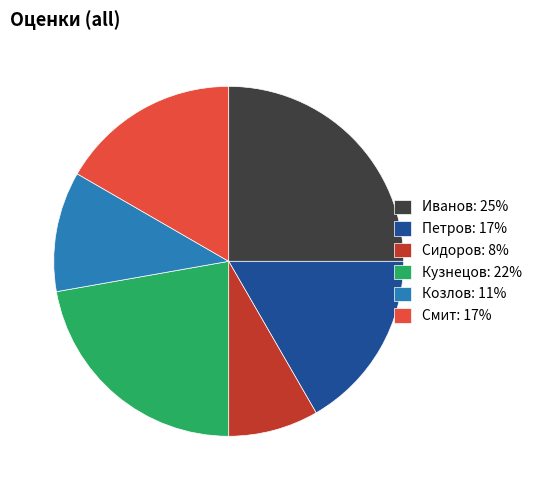

Which has a higher value, Кузнецов: 22% or Сидоров: 8%?

Кузнецов: 22%